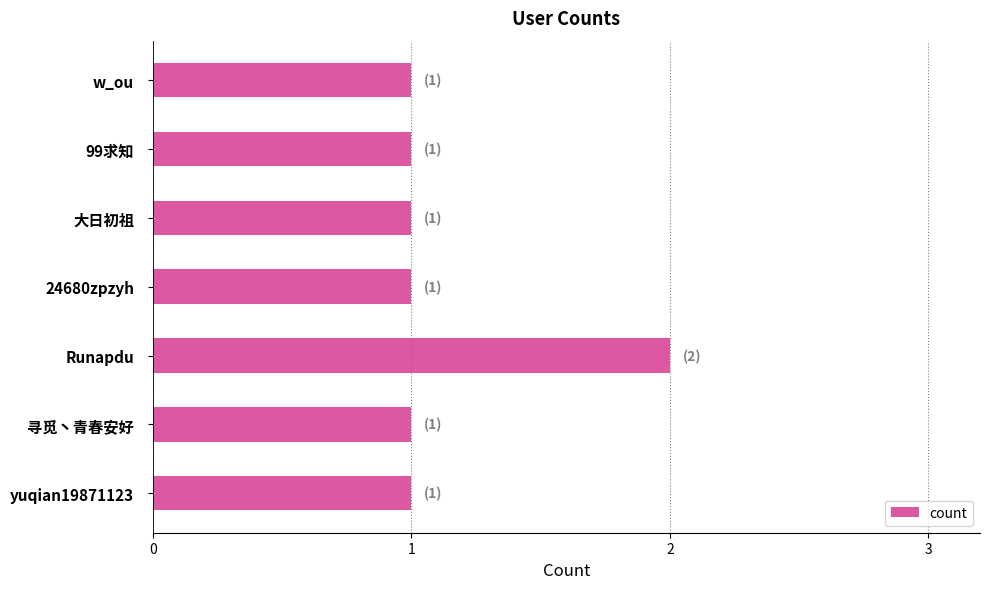

Reading bottom to top, what are all the values shown in this chart?

1	1	2	1	1	1	1